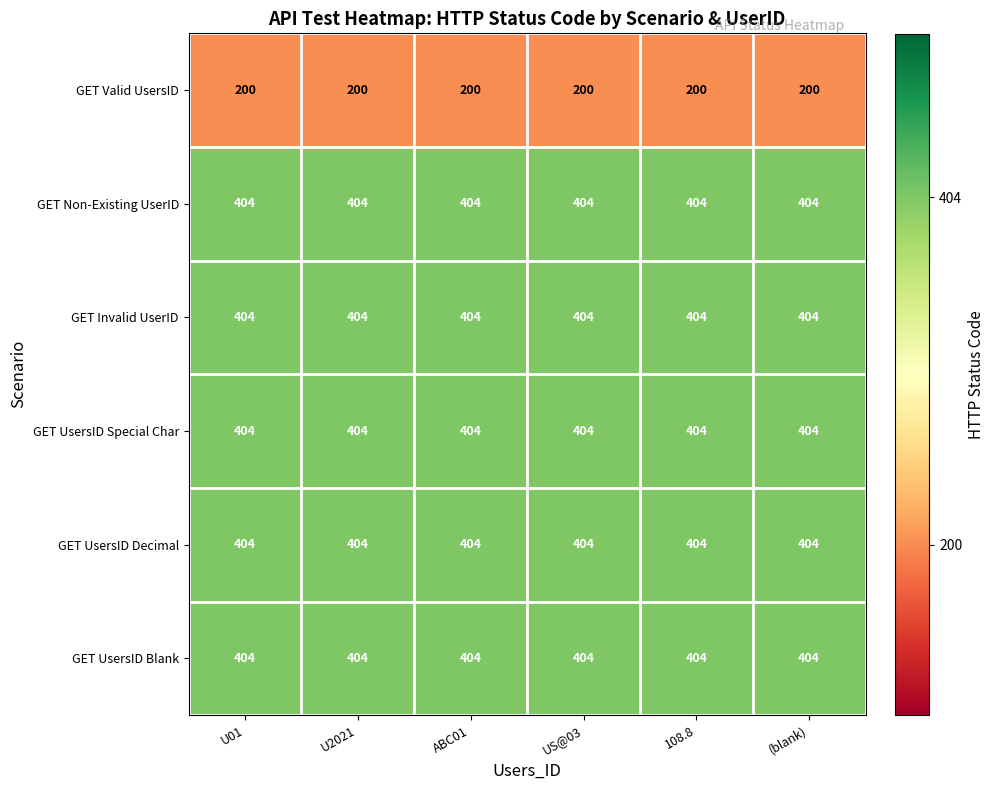

Is it true that GET UsersID Decimal equals 404 at ABC01?

True